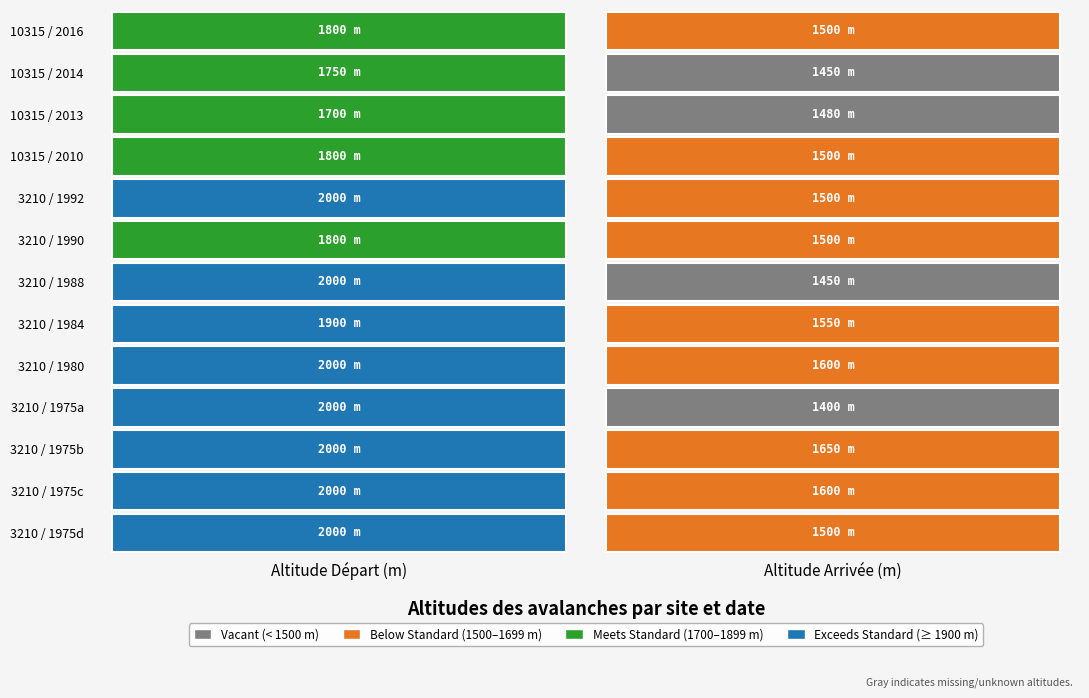

True or false: n°004id 3210 (1984) has a value of 3090 at 0.

False